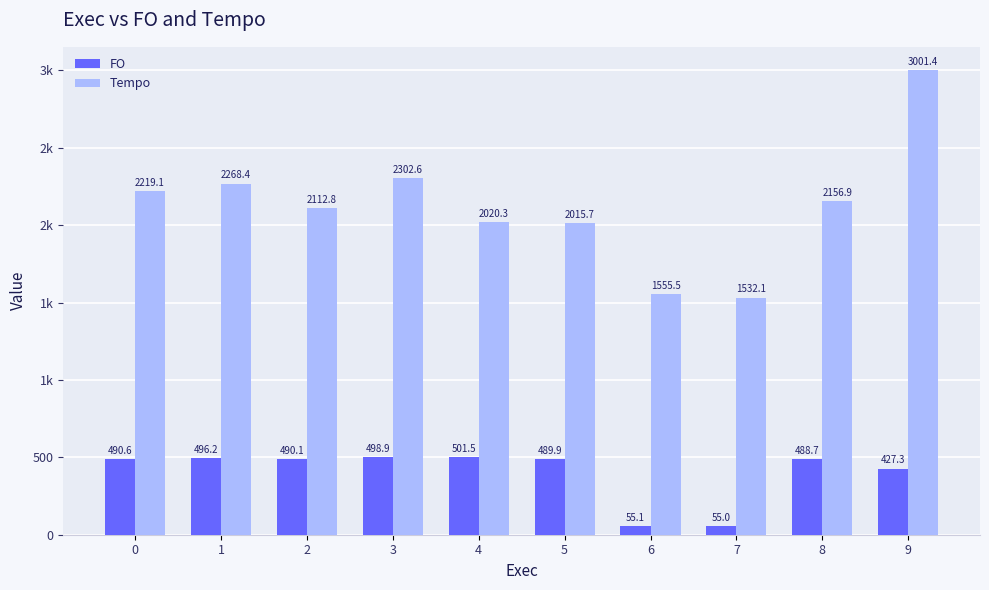

What is the difference between the maximum and minimum values in the FO series?

446.5